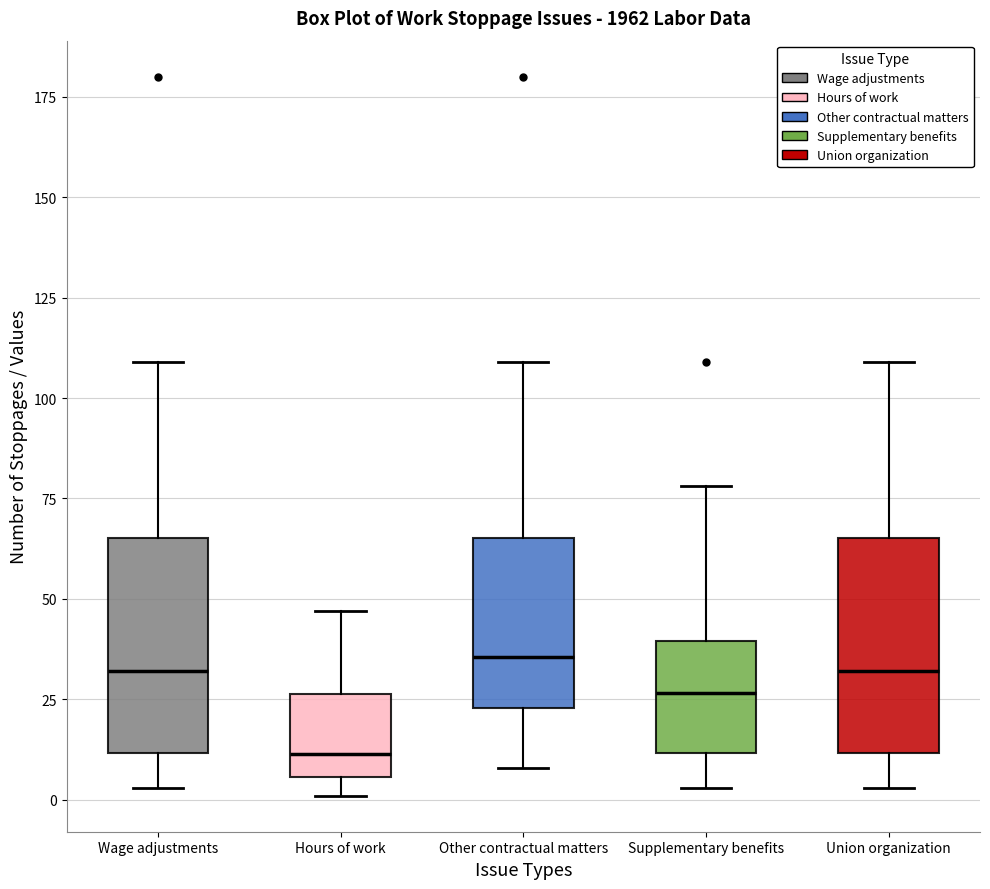

Which box's median line is the lowest?

Hours of work